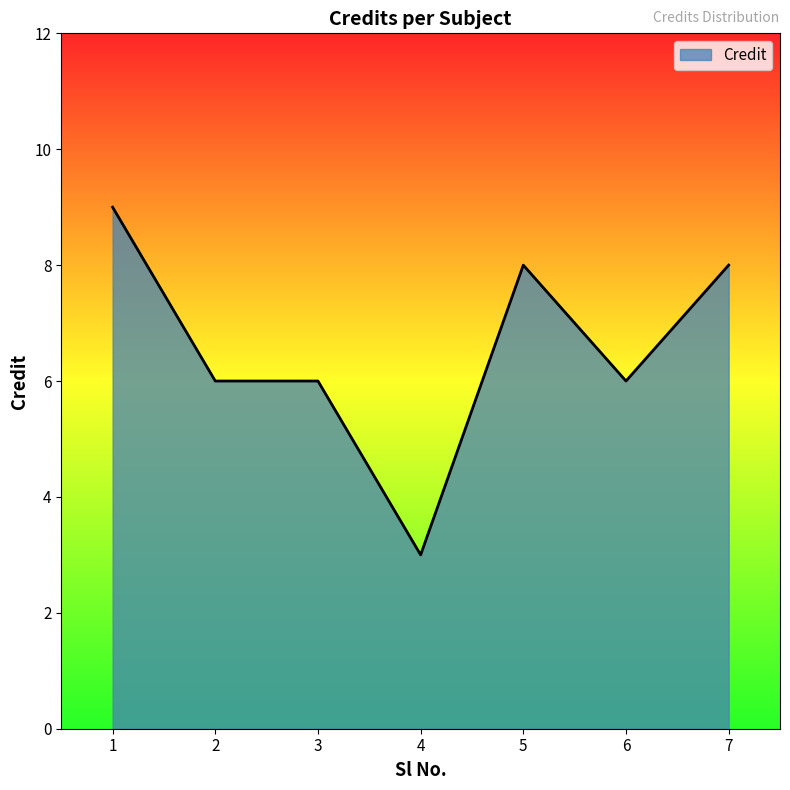

Is it true that the value at 7 is 8?

True